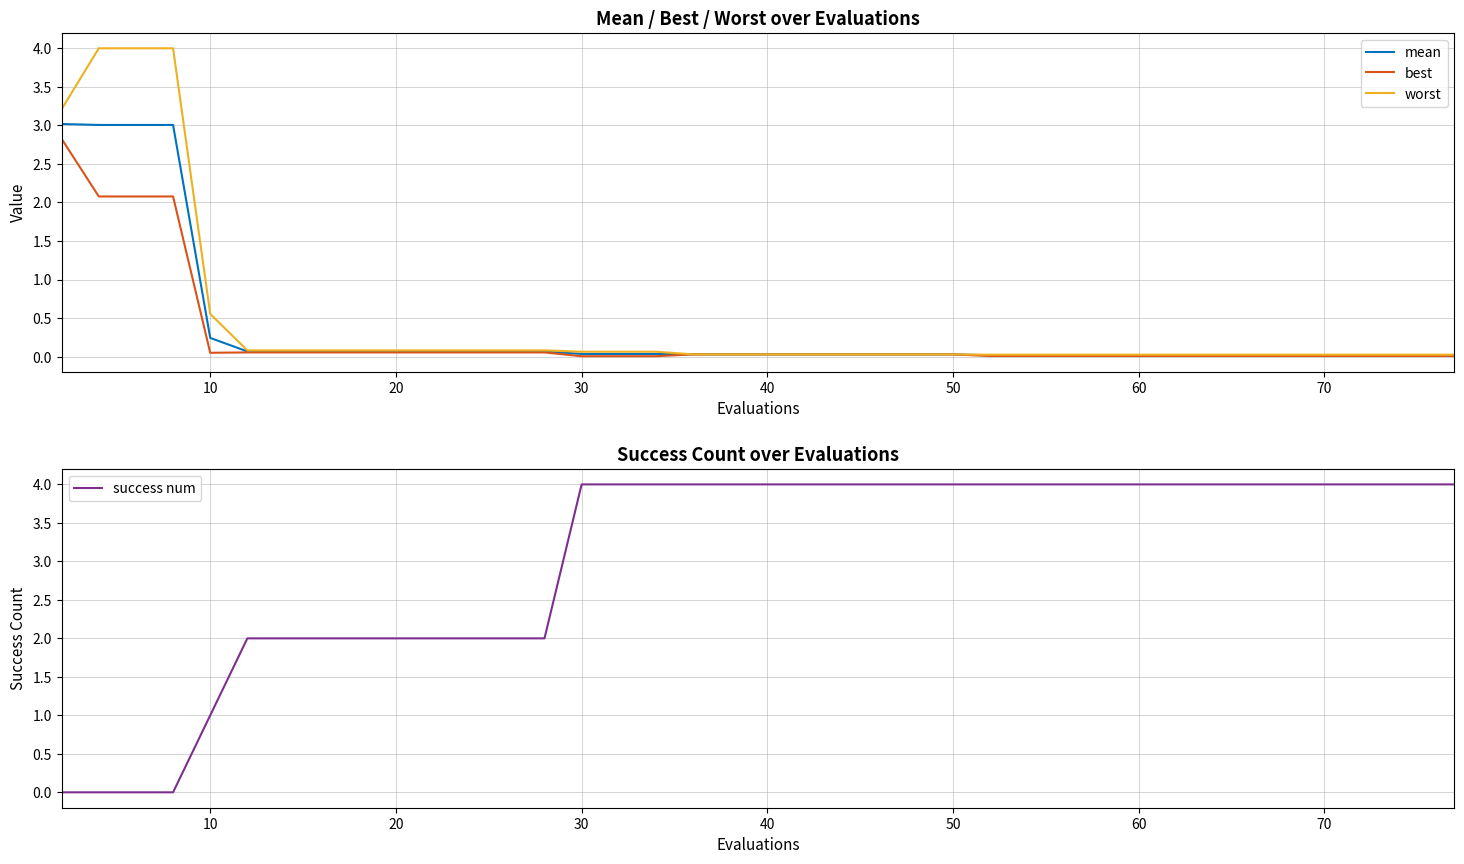

How many lines are shown in the chart?

4